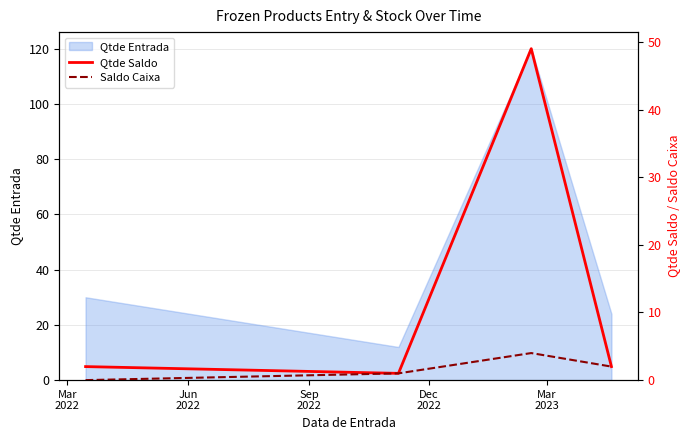

In Qtde Entrada, how many points are higher than both neighbors (excluding endpoints)?

1